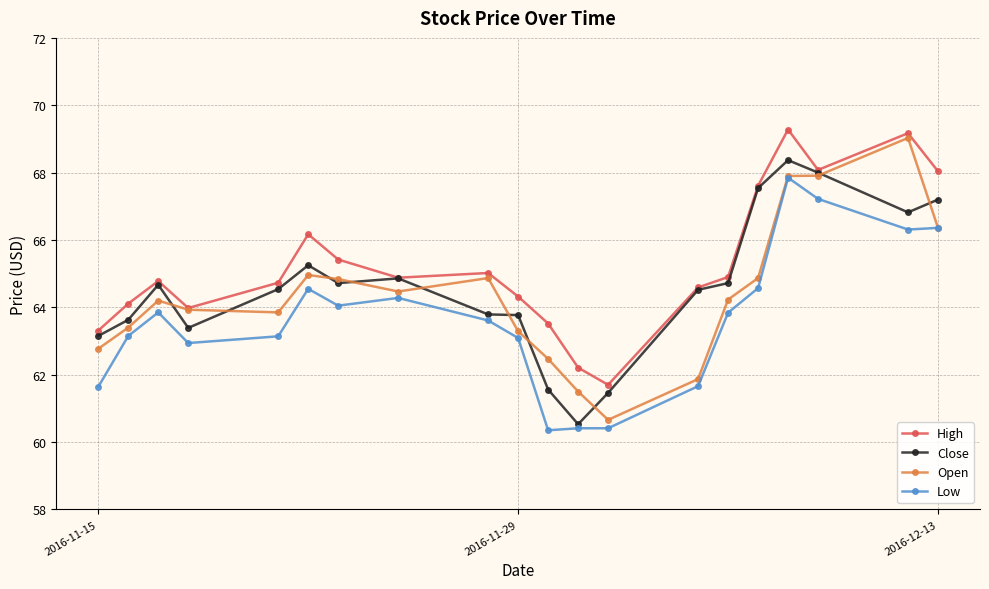

At how many categories does at least one series exceed 61?

20